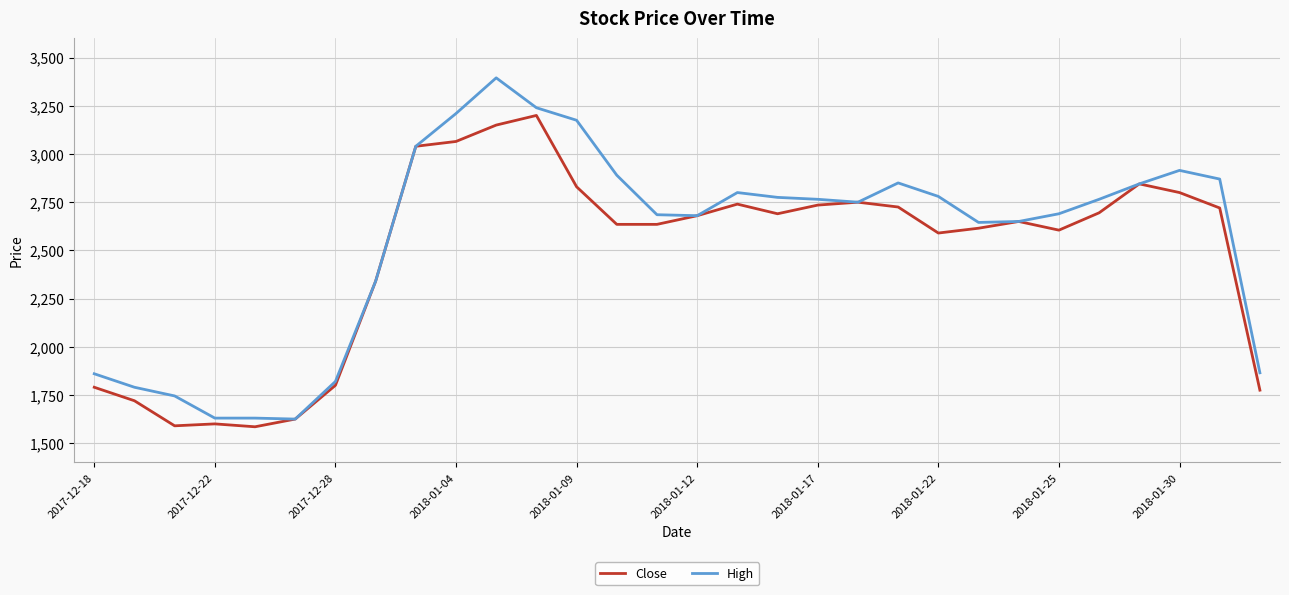

How many lines are shown in the chart?

2